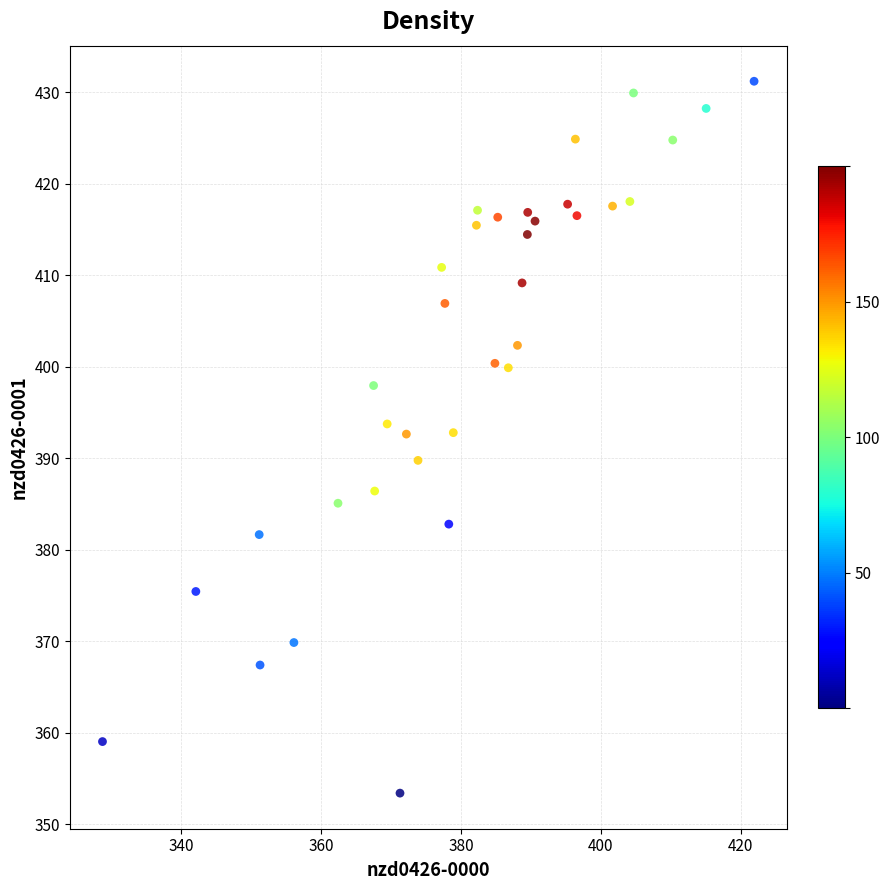

What is the range of Y values (max minus min)?

77.8